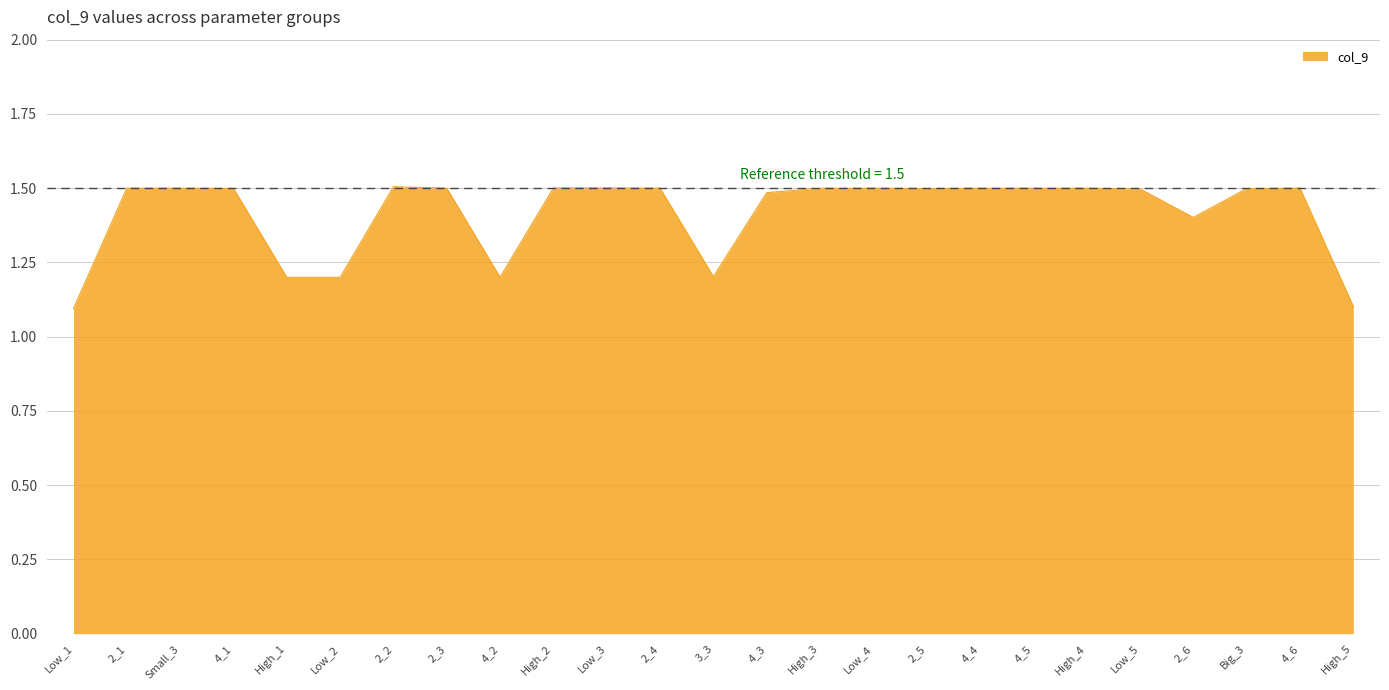

True or false: the data shows 0.9 at 2_5.

False